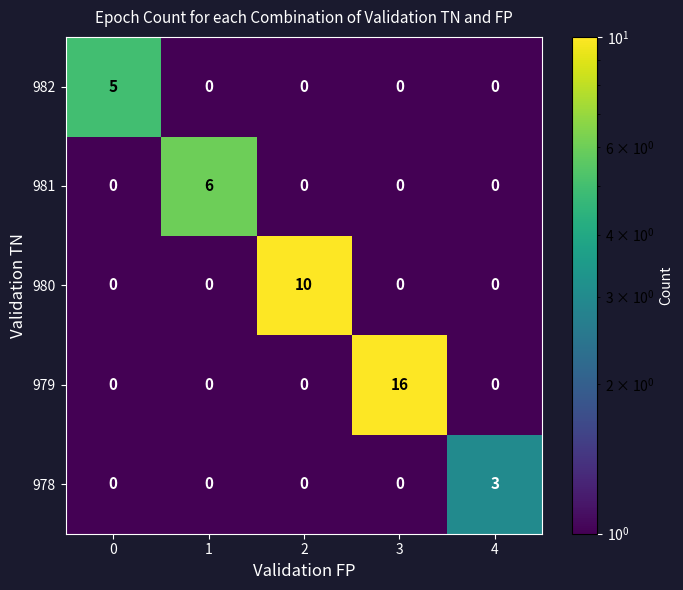

Is it true that 982 equals 2 at 3?

False